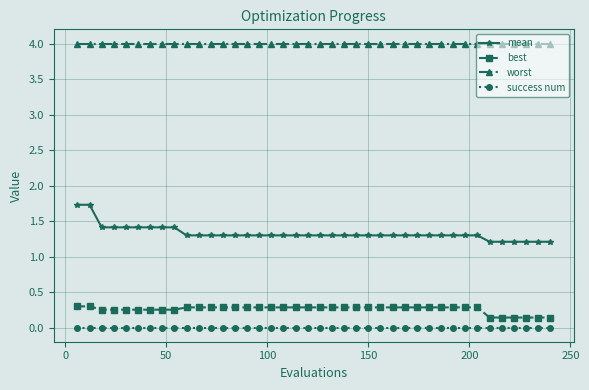

How many lines are shown in the chart?

4